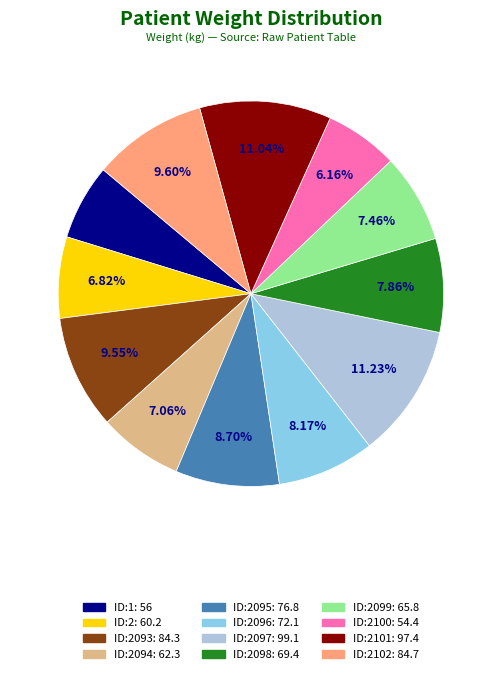

Is there any slice that represents more than half of the pie?

No